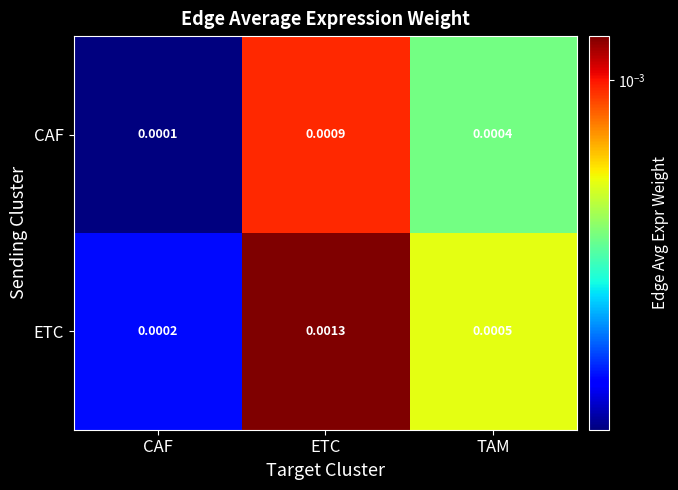

Which series has the largest total across all categories?

ETC